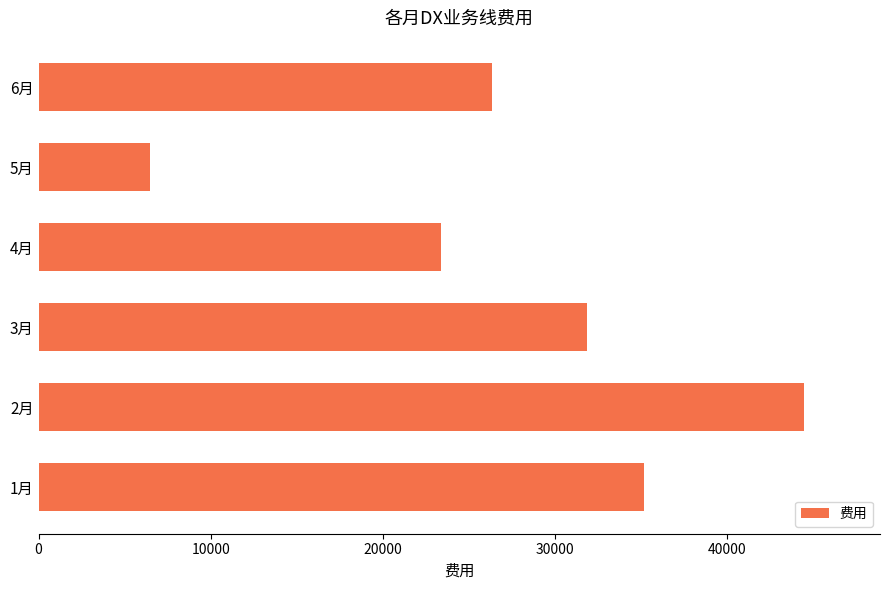

Rank the categories by value from lowest to highest.

5月, 4月, 6月, 3月, 1月, 2月